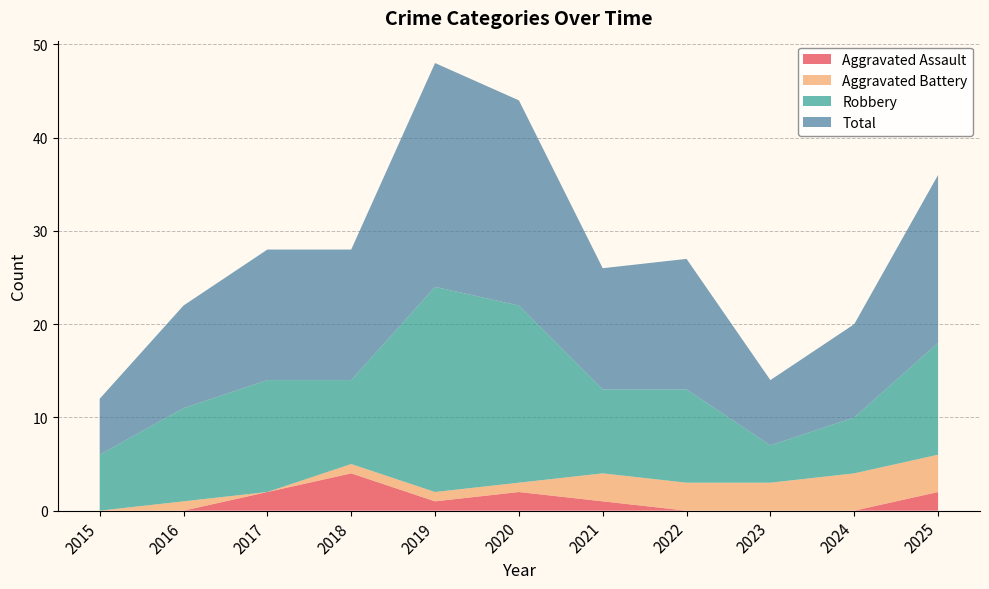

Reading left to right, what are all the values shown in this chart?

Aggravated Assault: 2015=0	2016=0	2017=2	2018=4	2019=1	2020=2	2021=1	2022=0	2023=0	2024=0	2025=2
Aggravated Battery: 2015=0	2016=1	2017=0	2018=1	2019=1	2020=1	2021=3	2022=3	2023=3	2024=4	2025=4
Robbery: 2015=6	2016=10	2017=12	2018=9	2019=22	2020=19	2021=9	2022=10	2023=4	2024=6	2025=12
Total: 2015=6	2016=11	2017=14	2018=14	2019=24	2020=22	2021=13	2022=14	2023=7	2024=10	2025=18